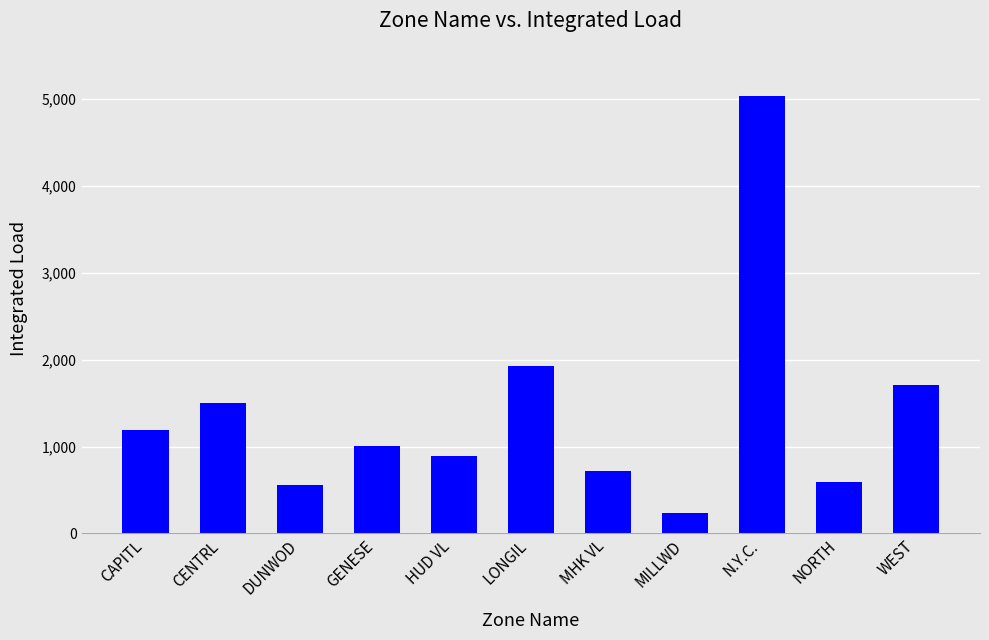

Reading left to right, what are all the values shown in this chart?

1192.9	1505.0	555.1	1005.0	887.4	1927.8	722.6	234.6	5032.9	591.1	1708.9